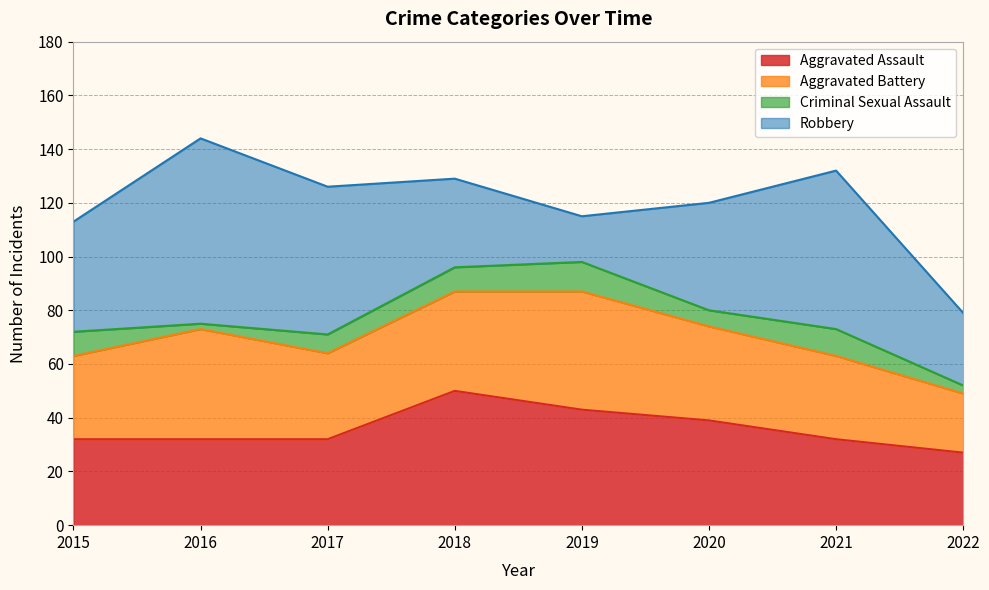

Which series has the largest range (max minus min)?

Robbery